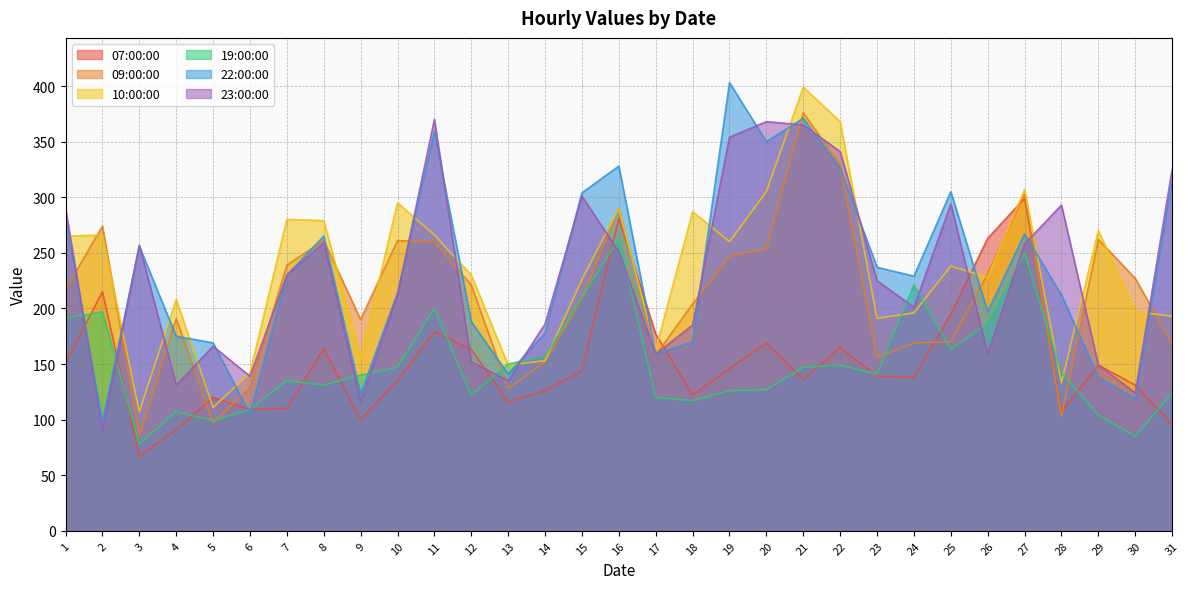

Does the chart have visible grid lines?

Yes